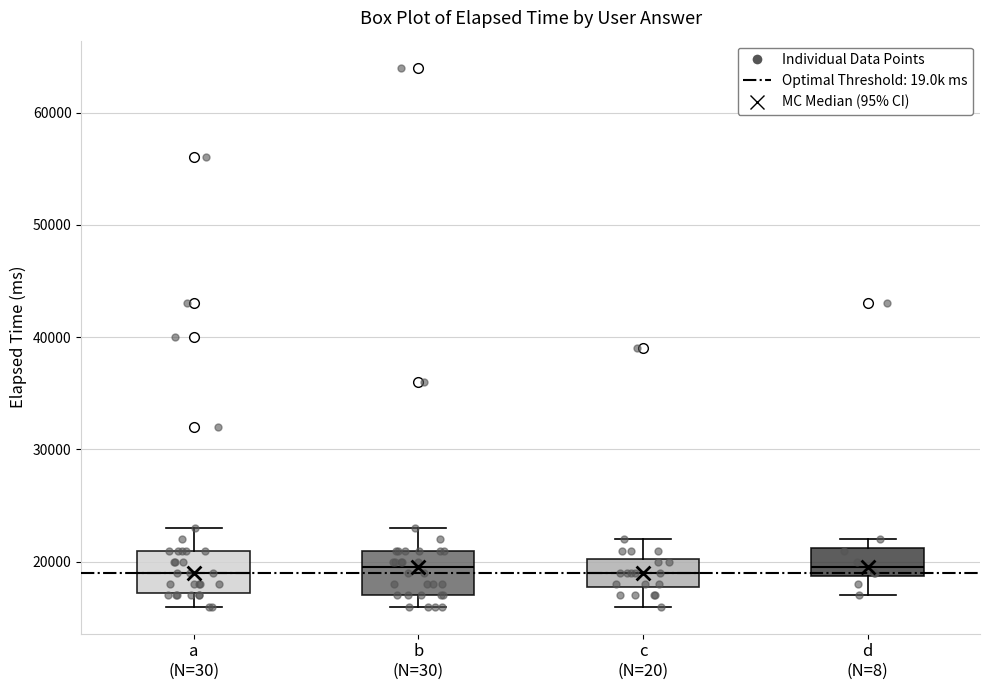

Reading left to right, read every box against the y-axis: the position of its median line, the range the box covers, and the ends of its whiskers. The values are not printed on the chart, so give them approximately, as read against the axis.

a (N=30): median 19000, box 17000 to 21000, whiskers 16000 to 23000
b (N=30): median 20000, box 17000 to 21000, whiskers 16000 to 23000
c (N=20): median 19000, box 18000 to 20000, whiskers 16000 to 22000
d (N=8): median 20000, box 19000 to 21000, whiskers 17000 to 22000